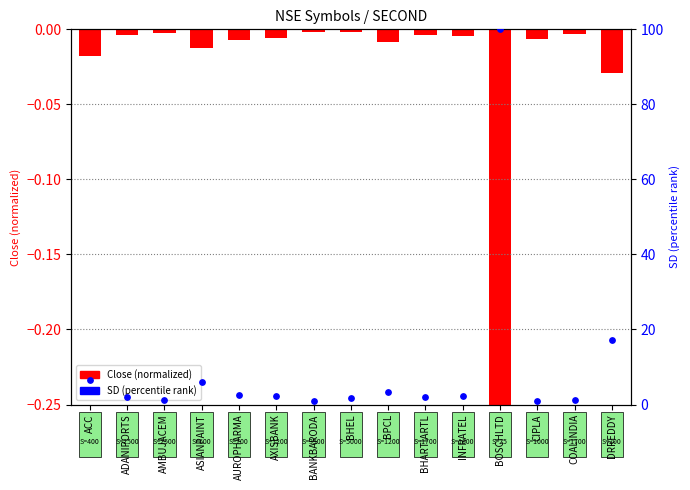

What are all the series names shown in the legend?

Close (normalized), SD (percentile rank)